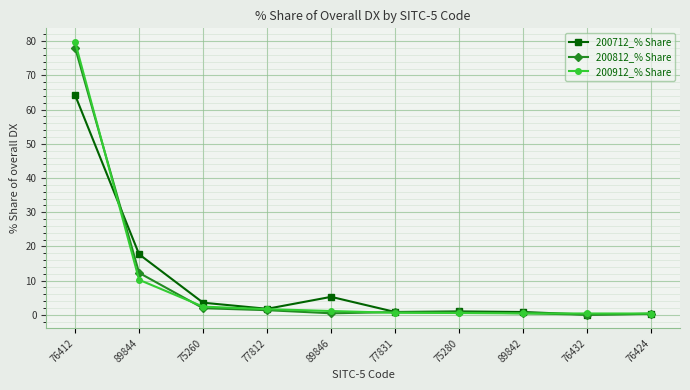

True or false: 200812_% Share has a value of 0.1 at 76432.

True